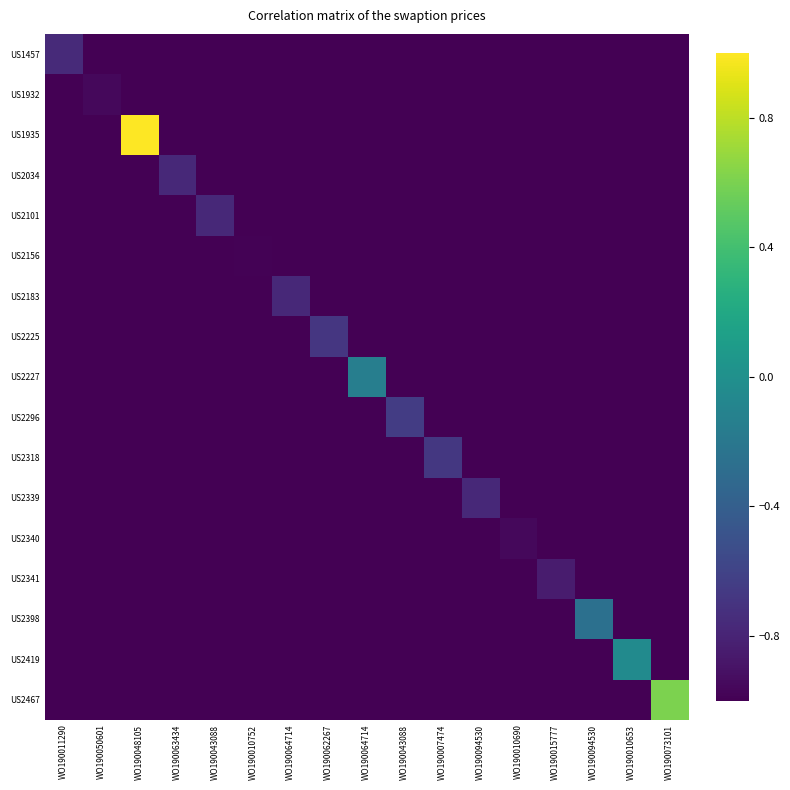

What is the spread (max minus min) of values at WO190064714?

0.2